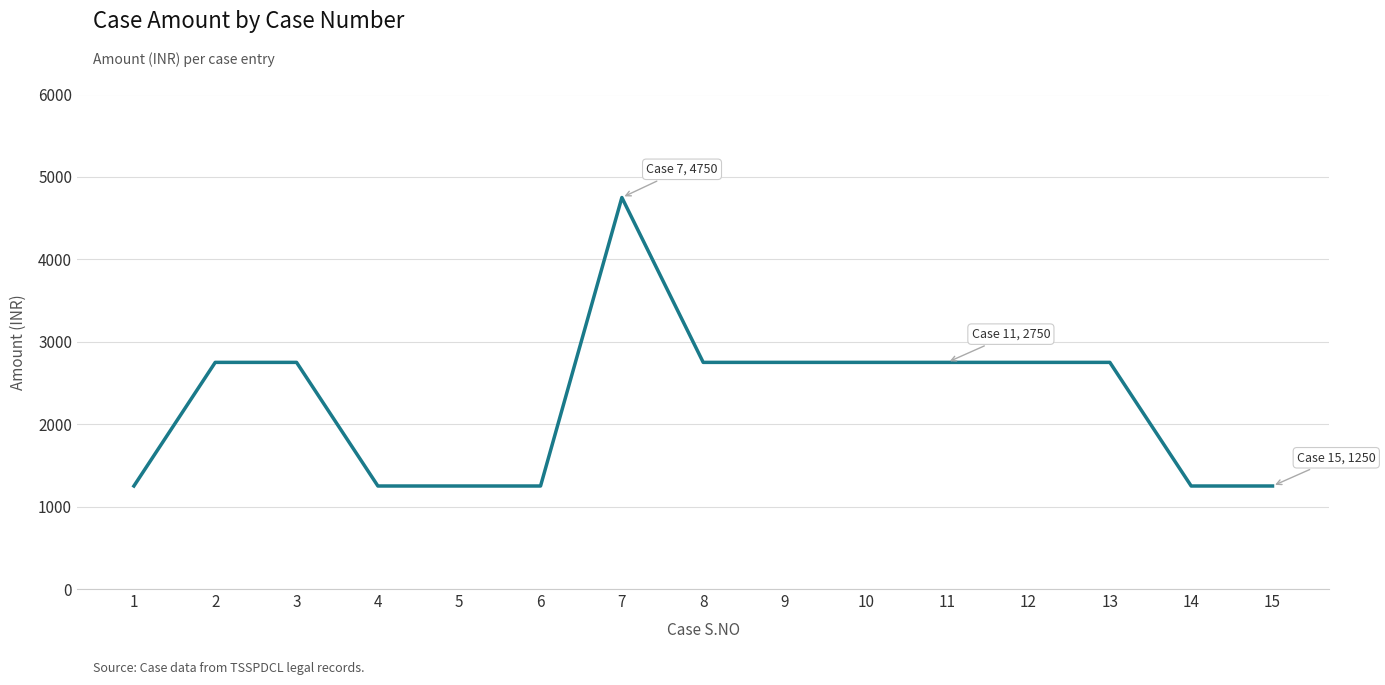

Reading left to right, extract all data points from this chart.

1=1250	2=2750	3=2750	4=1250	5=1250	6=1250	7=4750	8=2750	9=2750	10=2750	11=2750	12=2750	13=2750	14=1250	15=1250